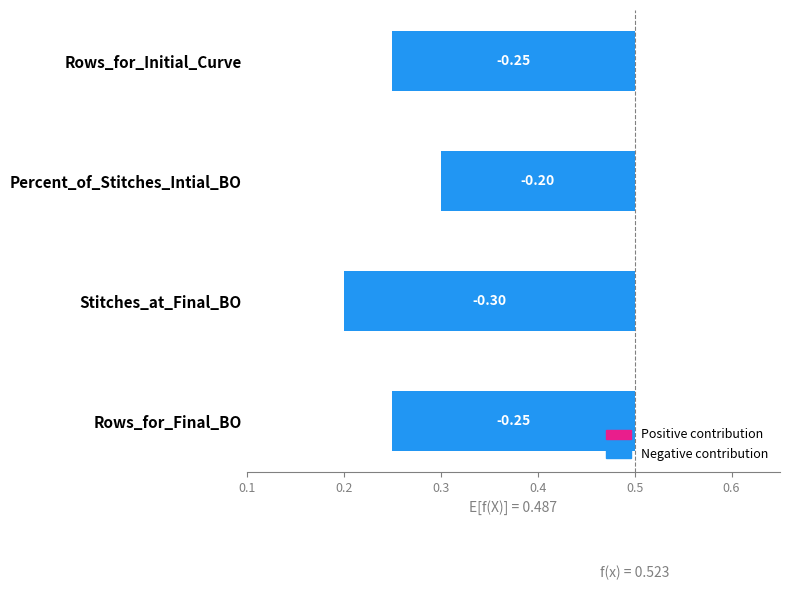

What value does the data have at Rows_for_Initial_Curve?

0.2